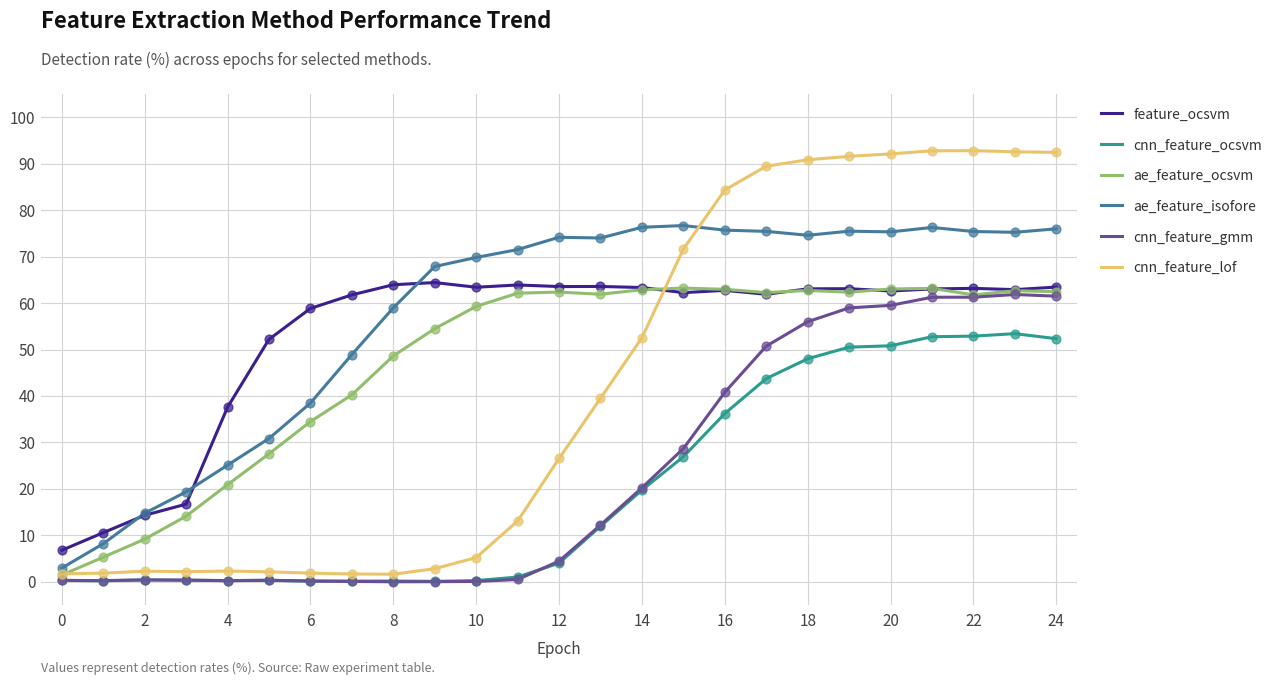

At how many categories does at least one series exceed 53?

19